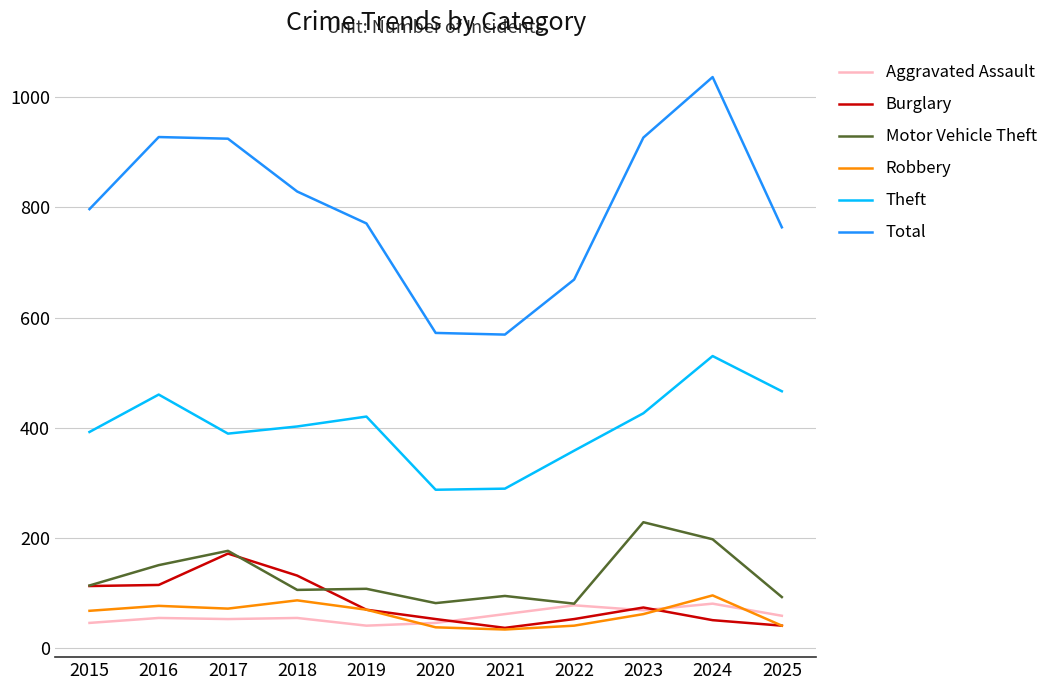

At which category is the sum across all series the highest?

2024